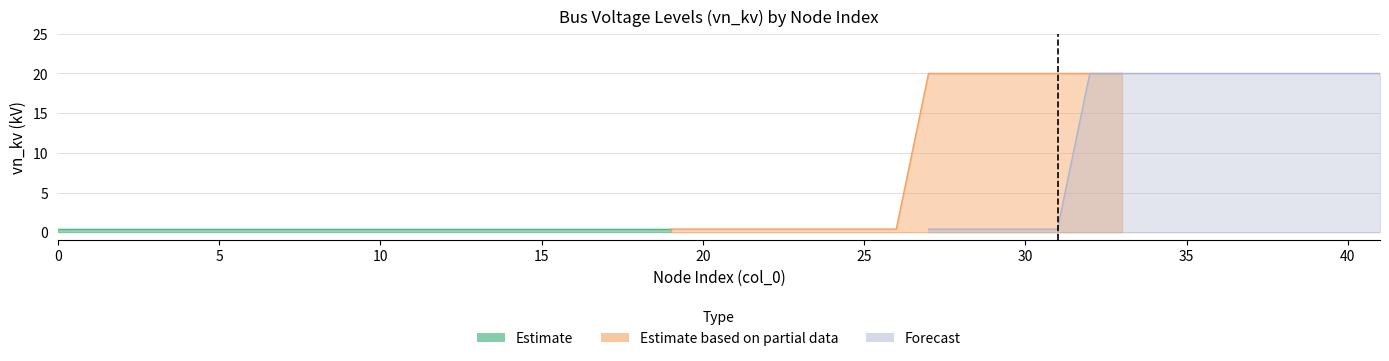

True or false: Estimate based on partial data and Forecast intersect in this chart.

False